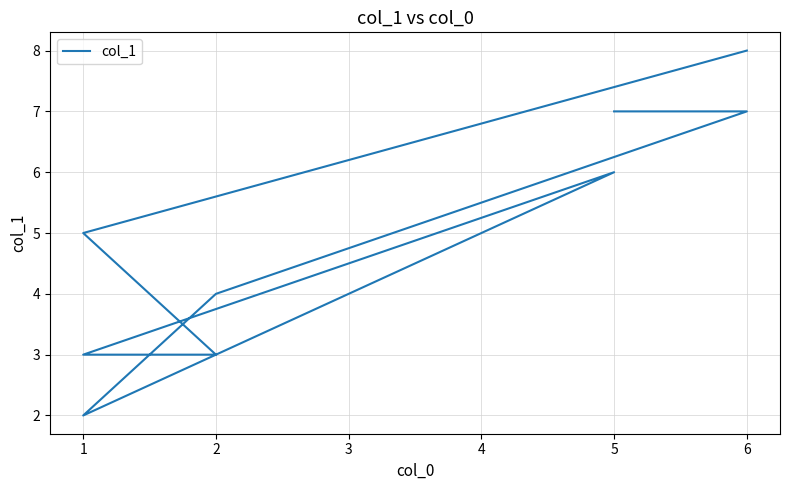

What is the value of the 4th point from the left?

2